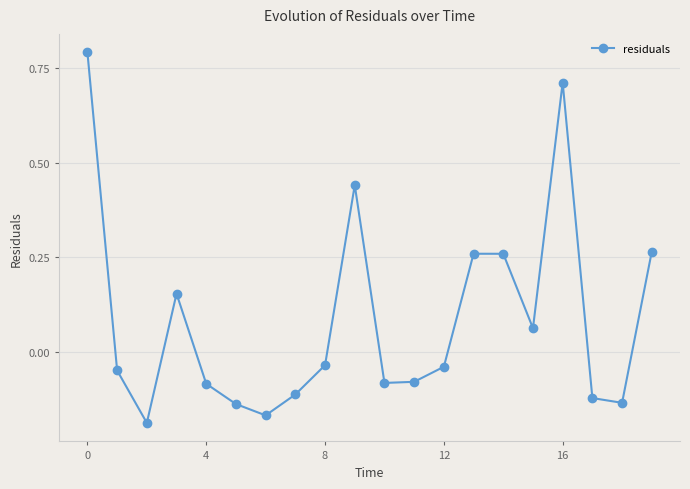

How many interior local peaks (higher than both neighbors) does the data have?

4